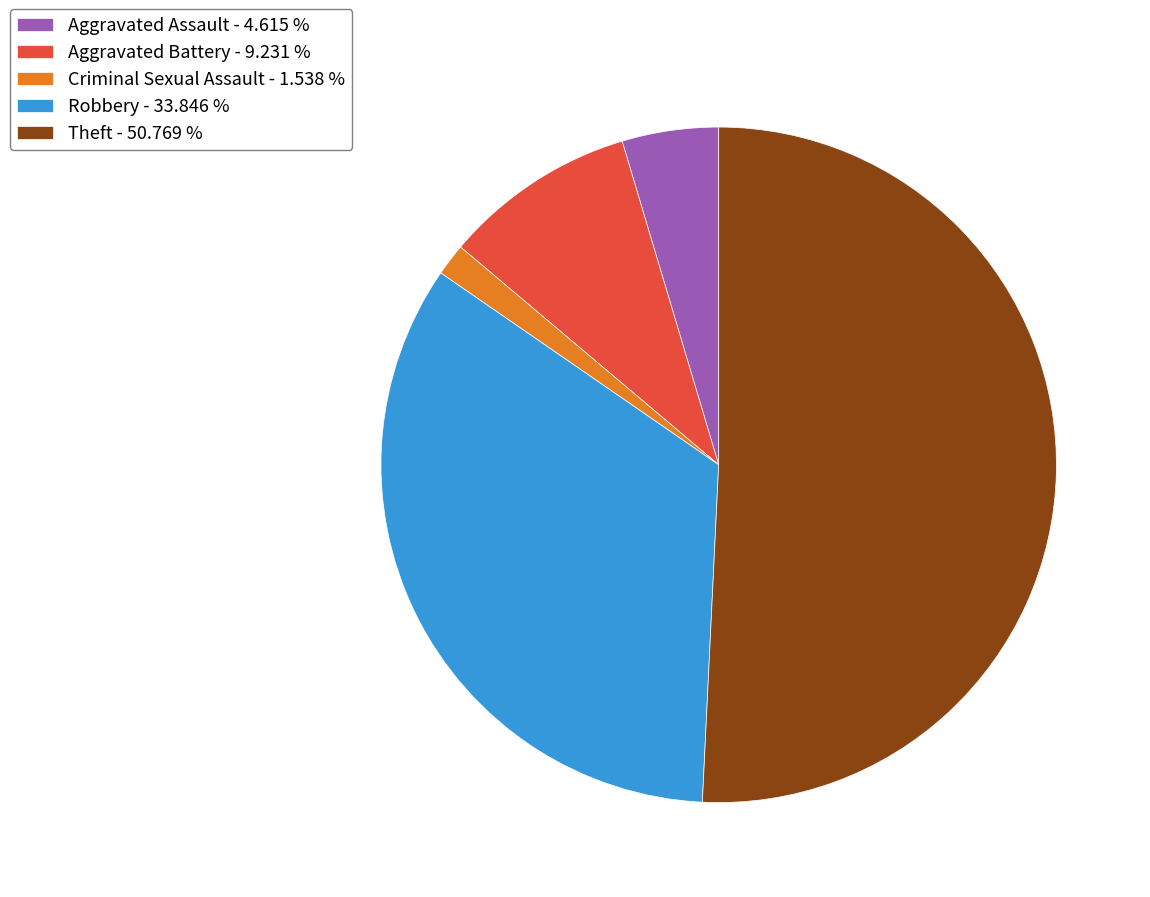

How many segments does this pie chart have?

5